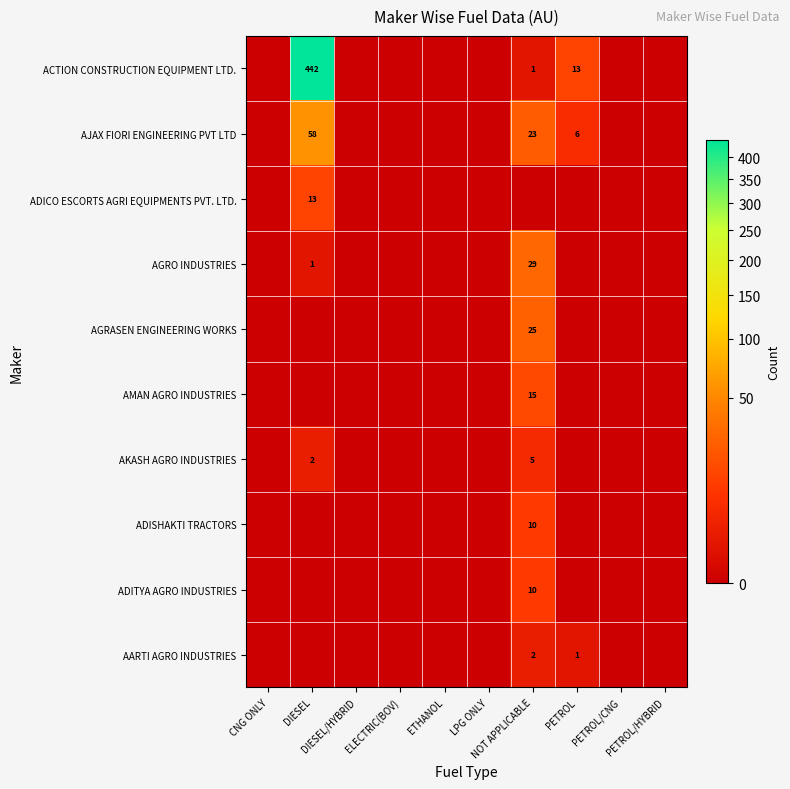

At ETHANOL, list the series in order from smallest to largest.

ACTION CONSTRUCTION EQUIPMENT LTD., AJAX FIORI ENGINEERING PVT LTD, ADICO ESCORTS AGRI EQUIPMENTS PVT. LTD., AGRO INDUSTRIES, AGRASEN ENGINEERING WORKS, AMAN AGRO INDUSTRIES, AKASH AGRO INDUSTRIES, ADISHAKTI TRACTORS, ADITYA AGRO INDUSTRIES, AARTI AGRO INDUSTRIES